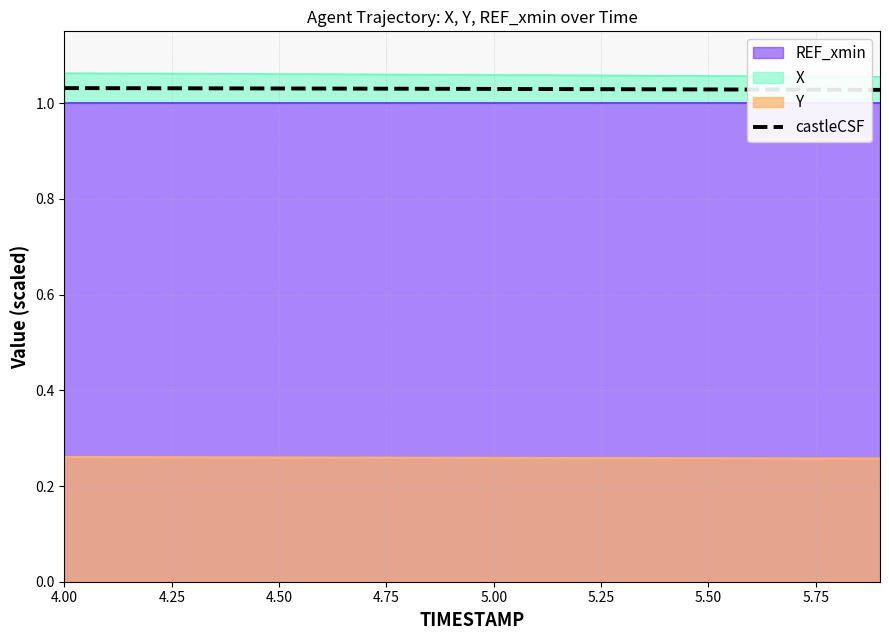

True or false: castleCSF and X cross at least once.

False